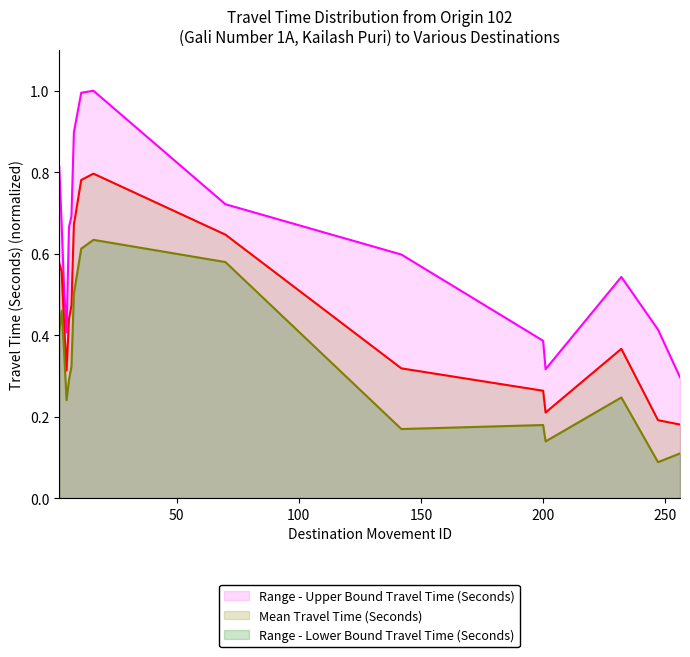

Rank the series at 201 from lowest to highest value.

Range - Lower Bound Travel Time (Seconds), Mean Travel Time (Seconds), Range - Upper Bound Travel Time (Seconds)